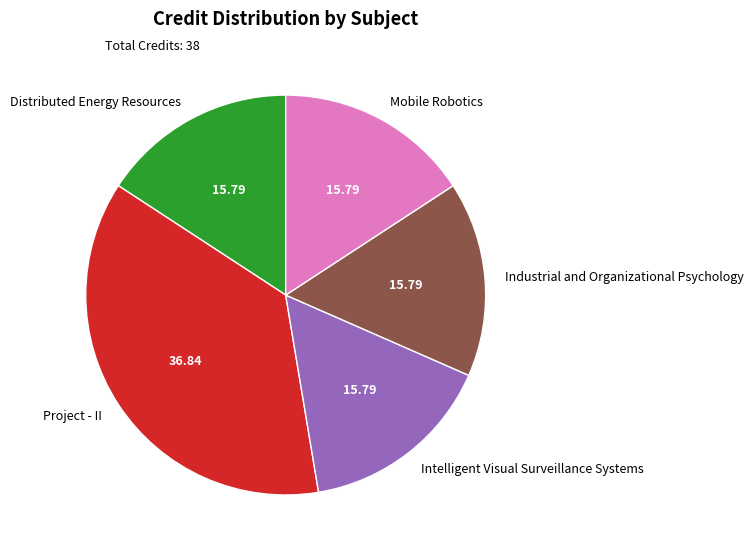

The Intelligent Visual Surveillance Systems slice represents 16% of the pie. True or false?

True